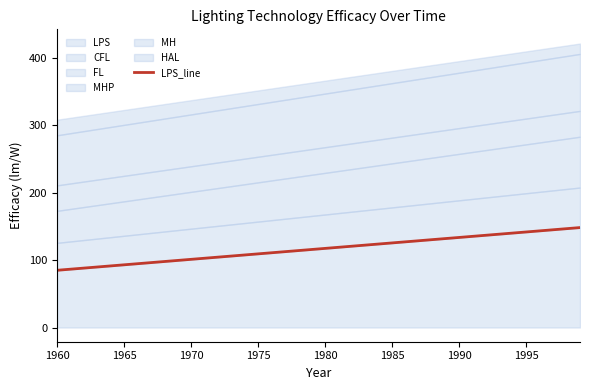

What is the lowest value of the LPS series?

85.0